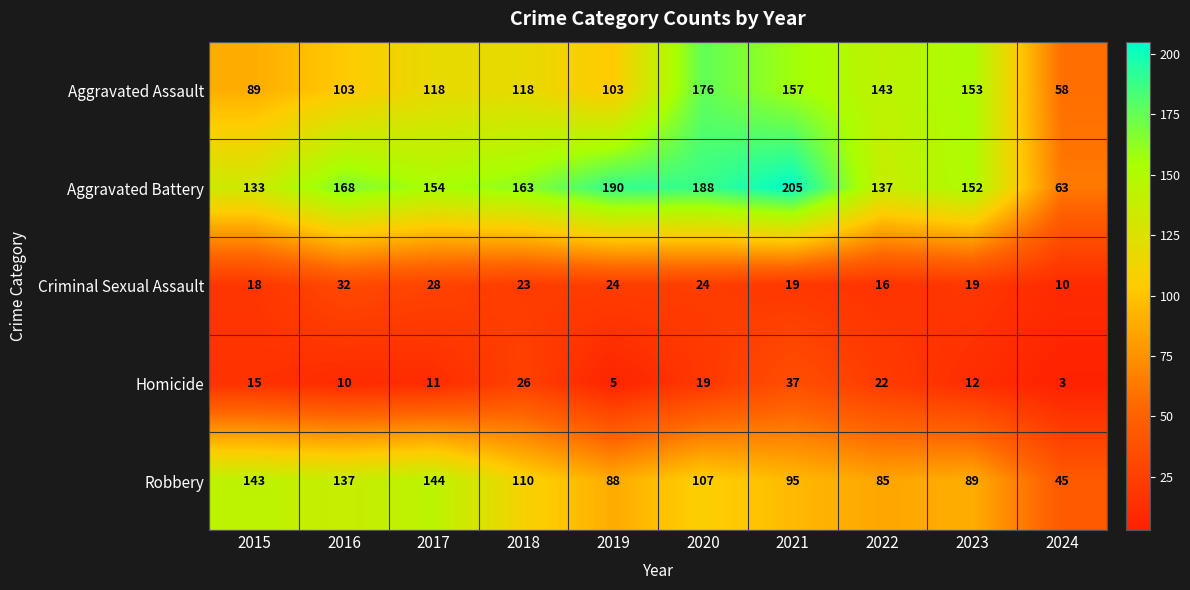

Which category has the highest value across all series?

2021